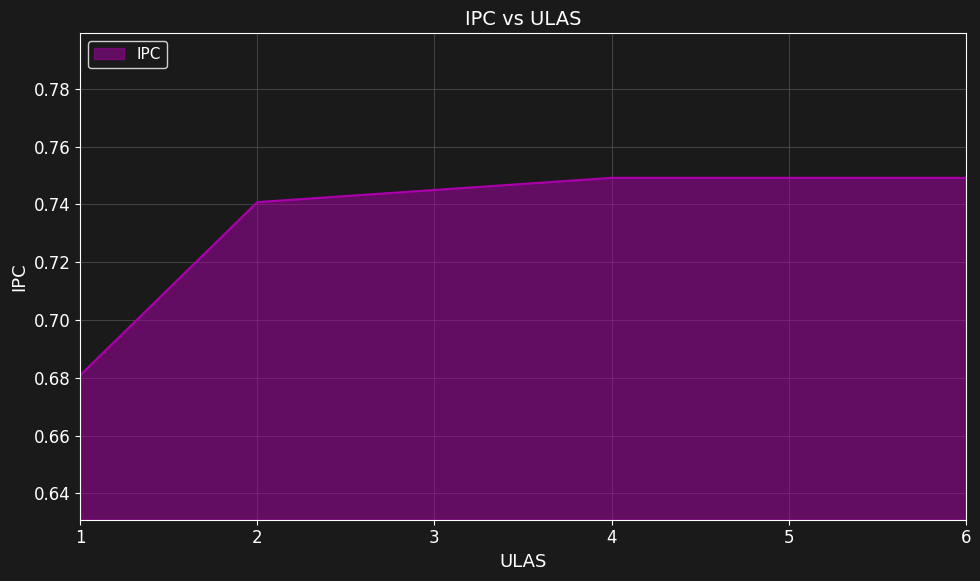

True or false: the data shows 1.1 at 2.

False